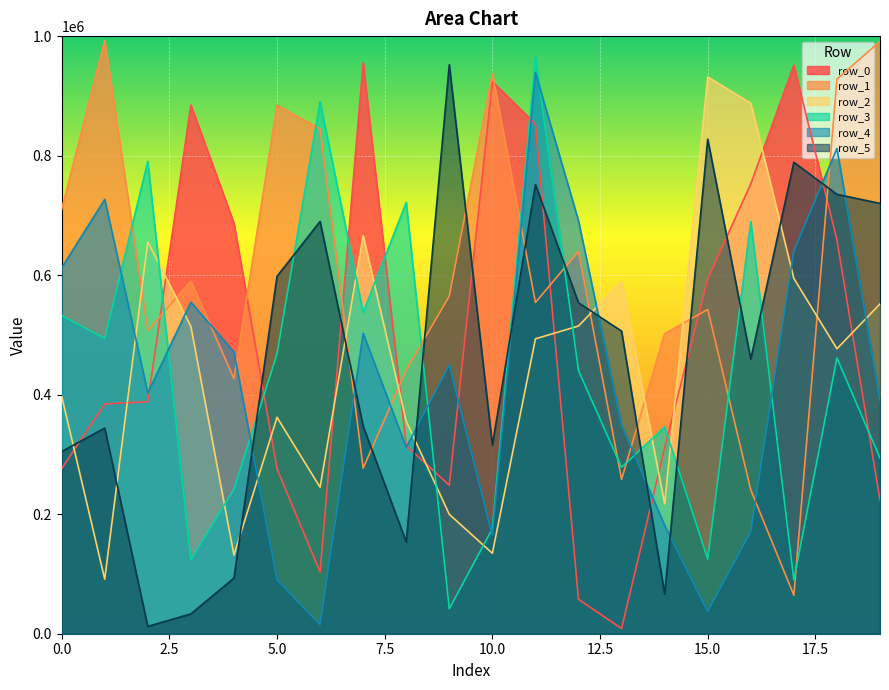

At which category is the sum across all series the highest?

11